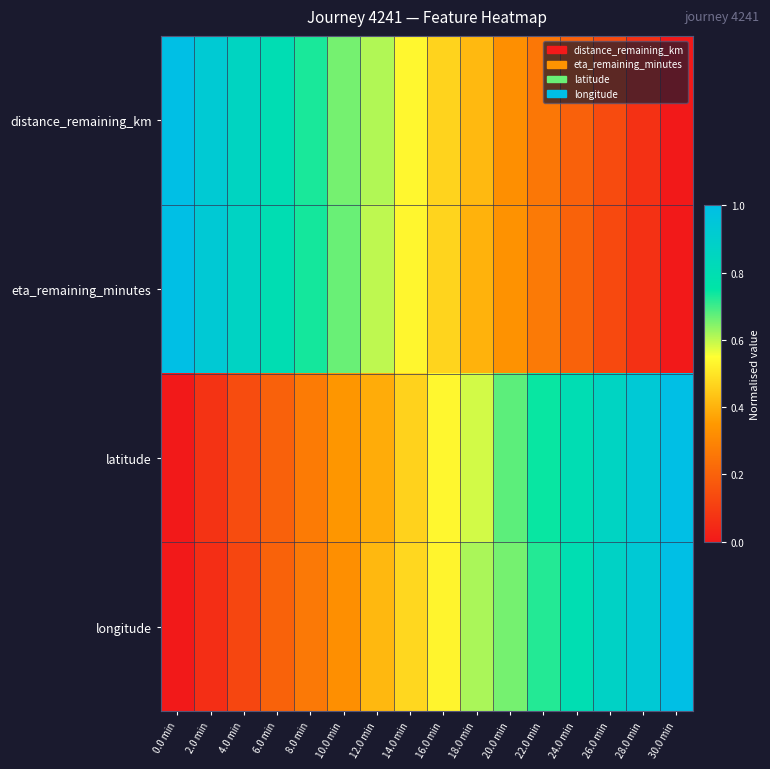

Reading right to left, transcribe all the data shown in this chart.

distance_remaining_km: 30.0 min=0.0	28.0 min=0.1	26.0 min=0.1	24.0 min=0.2	22.0 min=0.3	20.0 min=0.3	18.0 min=0.4	16.0 min=0.5	14.0 min=0.5	12.0 min=0.6	10.0 min=0.7	8.0 min=0.7	6.0 min=0.8	4.0 min=0.9	2.0 min=0.9	0.0 min=1.0
eta_remaining_minutes: 30.0 min=0.0	28.0 min=0.1	26.0 min=0.1	24.0 min=0.2	22.0 min=0.3	20.0 min=0.3	18.0 min=0.4	16.0 min=0.5	14.0 min=0.5	12.0 min=0.6	10.0 min=0.7	8.0 min=0.7	6.0 min=0.8	4.0 min=0.9	2.0 min=0.9	0.0 min=1.0
latitude: 30.0 min=1.0	28.0 min=0.9	26.0 min=0.9	24.0 min=0.8	22.0 min=0.7	20.0 min=0.7	18.0 min=0.6	16.0 min=0.5	14.0 min=0.5	12.0 min=0.4	10.0 min=0.3	8.0 min=0.3	6.0 min=0.2	4.0 min=0.1	2.0 min=0.1	0.0 min=0.0
longitude: 30.0 min=1.0	28.0 min=0.9	26.0 min=0.9	24.0 min=0.8	22.0 min=0.7	20.0 min=0.7	18.0 min=0.6	16.0 min=0.5	14.0 min=0.5	12.0 min=0.4	10.0 min=0.3	8.0 min=0.3	6.0 min=0.2	4.0 min=0.1	2.0 min=0.1	0.0 min=0.0